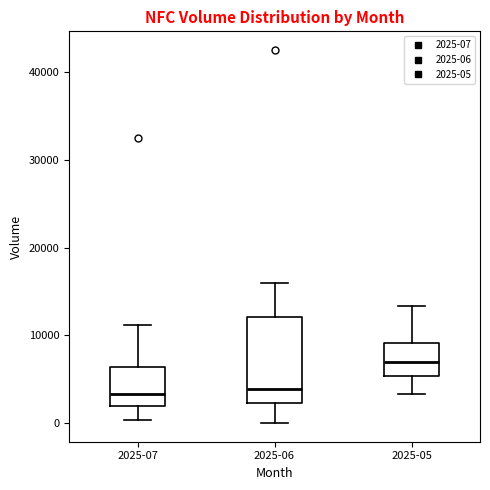

Reading left to right, transcribe this box plot: for each box, give where its median line is, the range the box spans, and where its two whiskers end, as read against the y-axis. The values are not printed on the chart, so give them approximately, as read against the axis.

2025-07: median 3000, box 2000 to 6000, whiskers 0 to 11000
2025-06: median 4000, box 2000 to 12000, whiskers 0 to 16000
2025-05: median 7000, box 5000 to 9000, whiskers 3000 to 13000